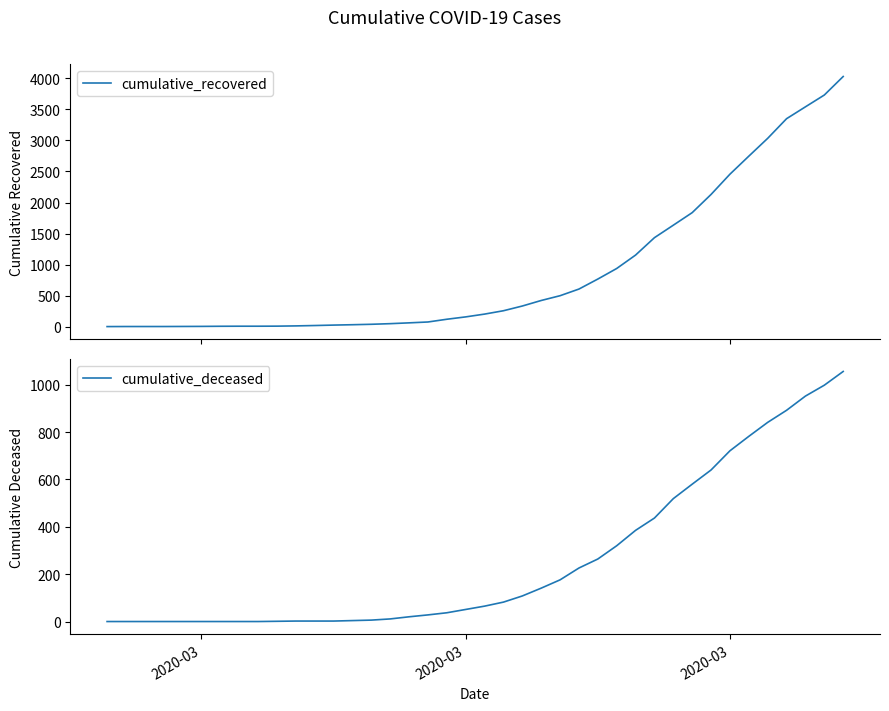

Reading right to left, list all the values displayed in this chart.

cumulative_recovered: 4028	3730	3540	3349	3033	2746	2456	2130	1837	1635	1434	1154	938	768	607	500	423	334	258	204	159	121	77	63	50	40	33	27	20	14	10	9	9	8	6	5	4	4	4	3
cumulative_deceased: 1056	998	952	892	841	782	721	640	580	519	437	385	320	264	226	176	141	108	82	65	51	37	28	20	11	6	4	2	2	2	1	0	0	0	0	0	0	0	0	0